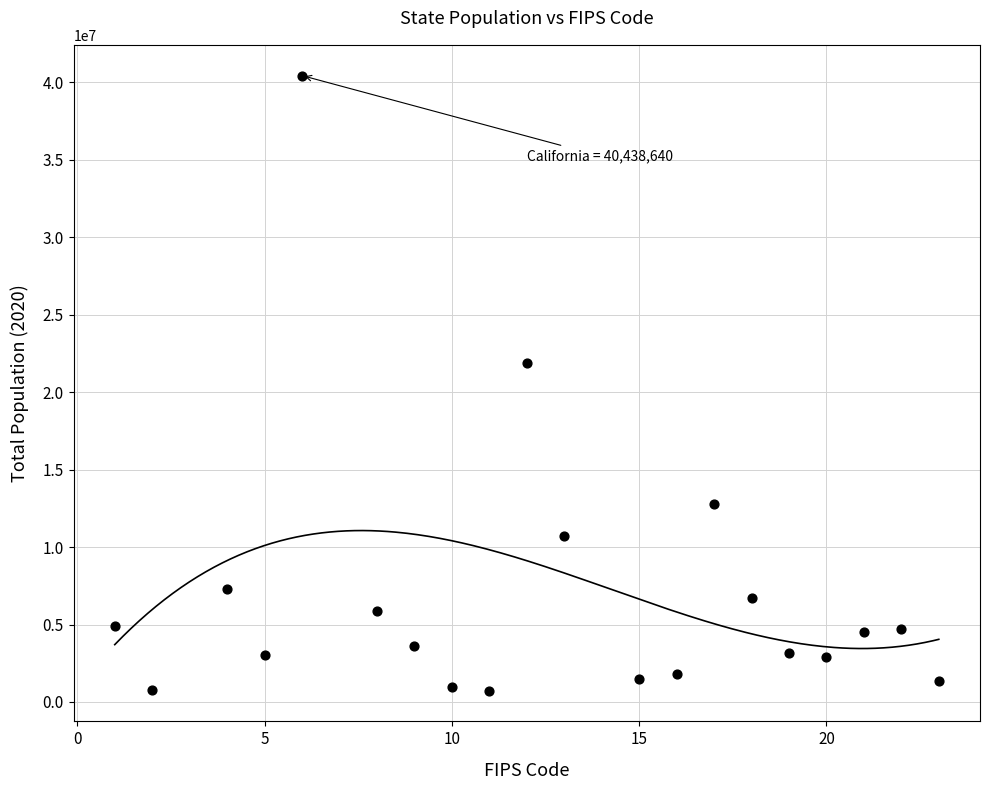

What is the range of X values (max minus min)?

22